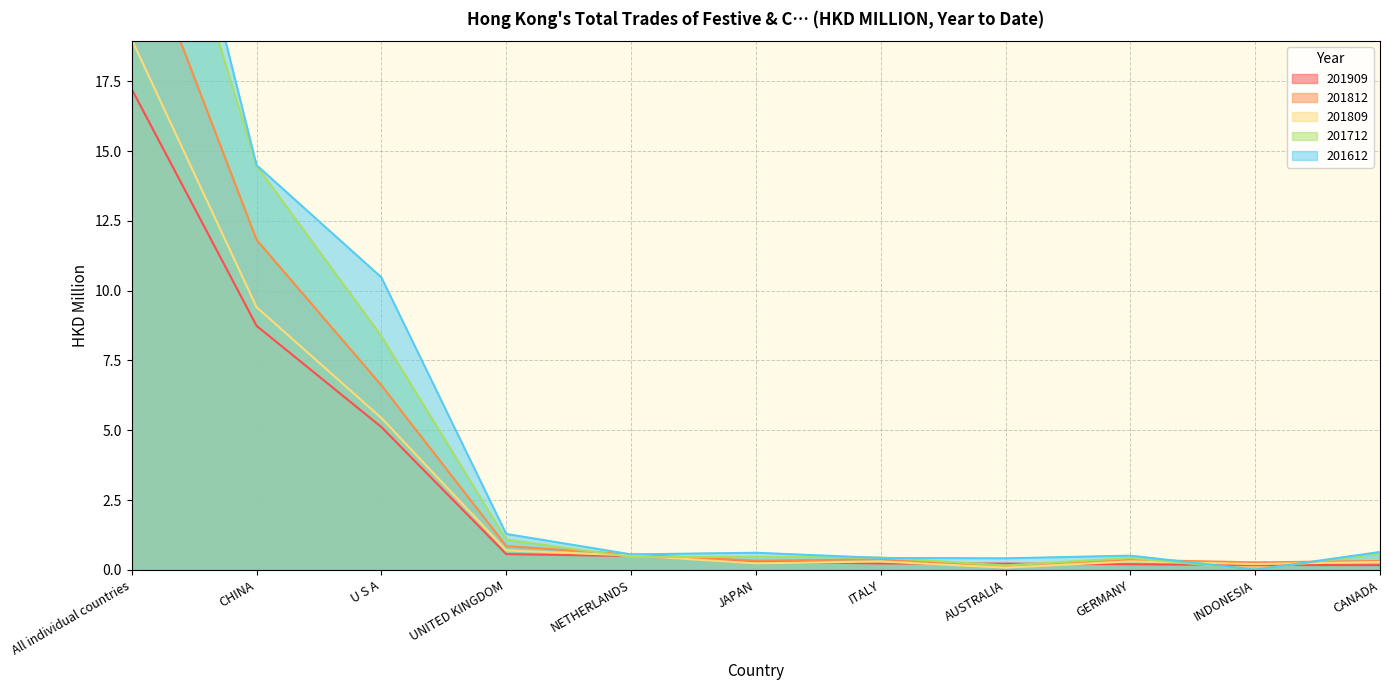

True or false: 201809 has more than 1 interior local peaks.

True